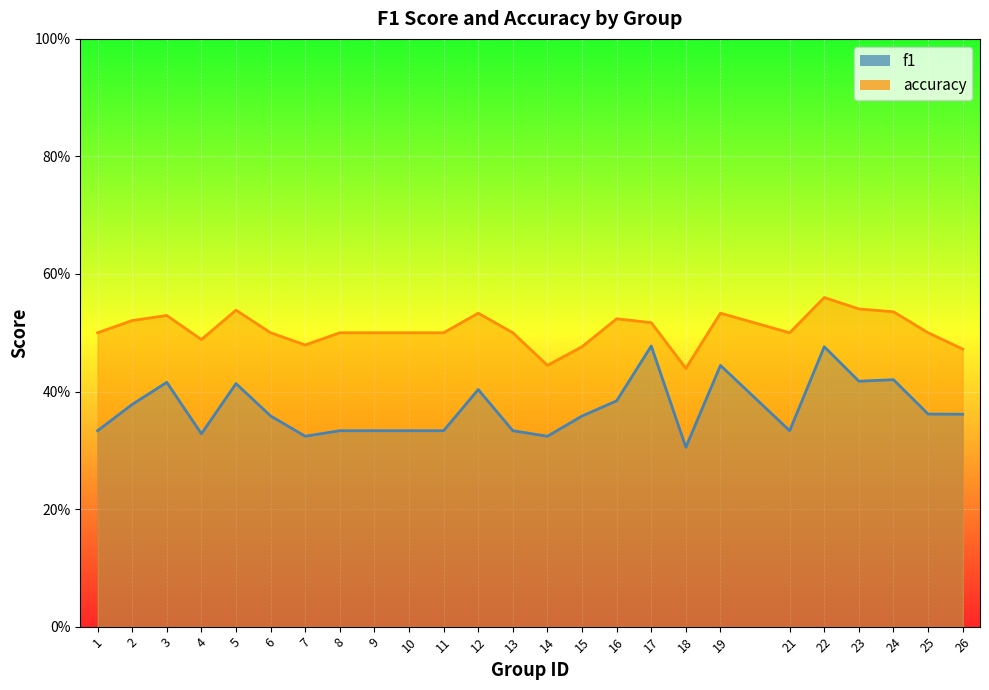

Reading left to right, transcribe all the data shown in this chart.

f1: 1=0.3	2=0.4	3=0.4	4=0.3	5=0.4	6=0.4	7=0.3	8=0.3	9=0.3	10=0.3	11=0.3	12=0.4	13=0.3	14=0.3	15=0.4	16=0.4	17=0.5	18=0.3	19=0.4	21=0.3	22=0.5	23=0.4	24=0.4	25=0.4	26=0.4
accuracy: 1=0.5	2=0.5	3=0.5	4=0.5	5=0.5	6=0.5	7=0.5	8=0.5	9=0.5	10=0.5	11=0.5	12=0.5	13=0.5	14=0.4	15=0.5	16=0.5	17=0.5	18=0.4	19=0.5	21=0.5	22=0.6	23=0.5	24=0.5	25=0.5	26=0.5